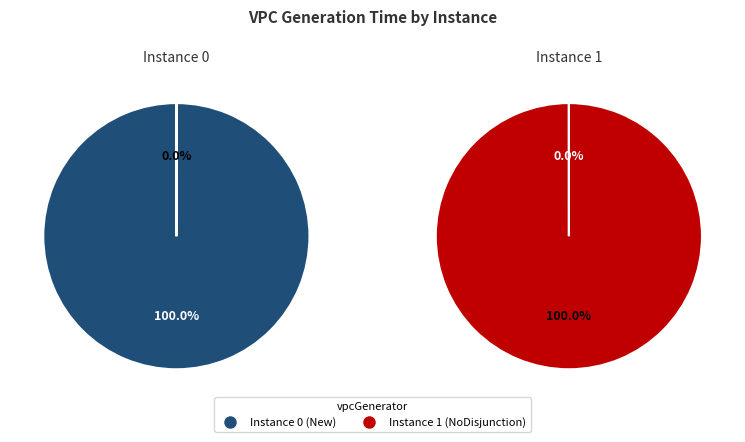

Is it true that 0 is 100% of the pie?

True